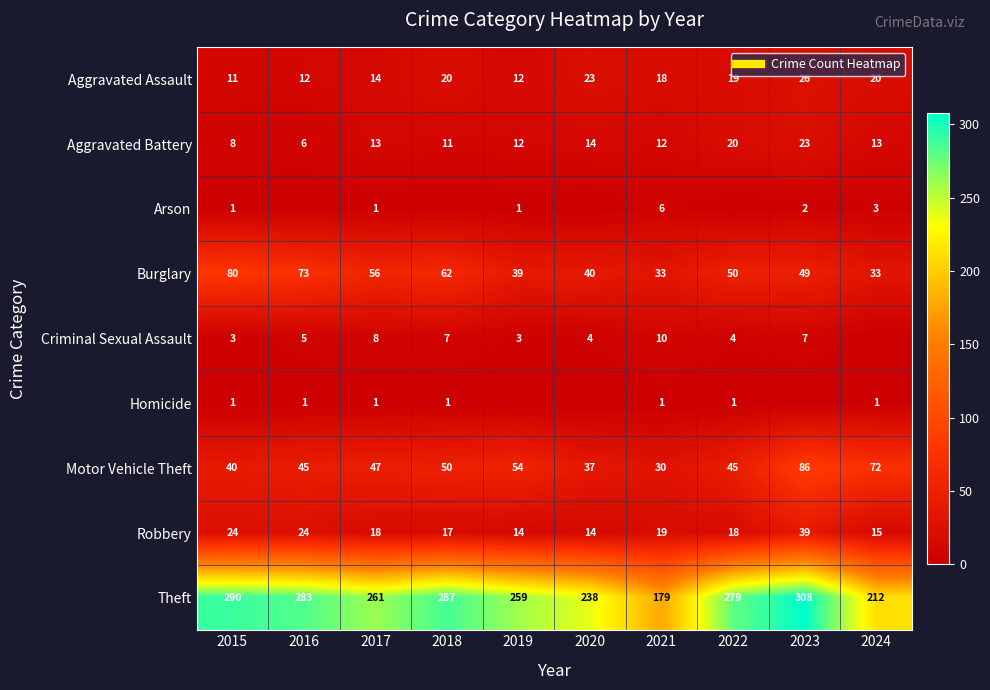

At which label is Motor Vehicle Theft closest to 58?

2019